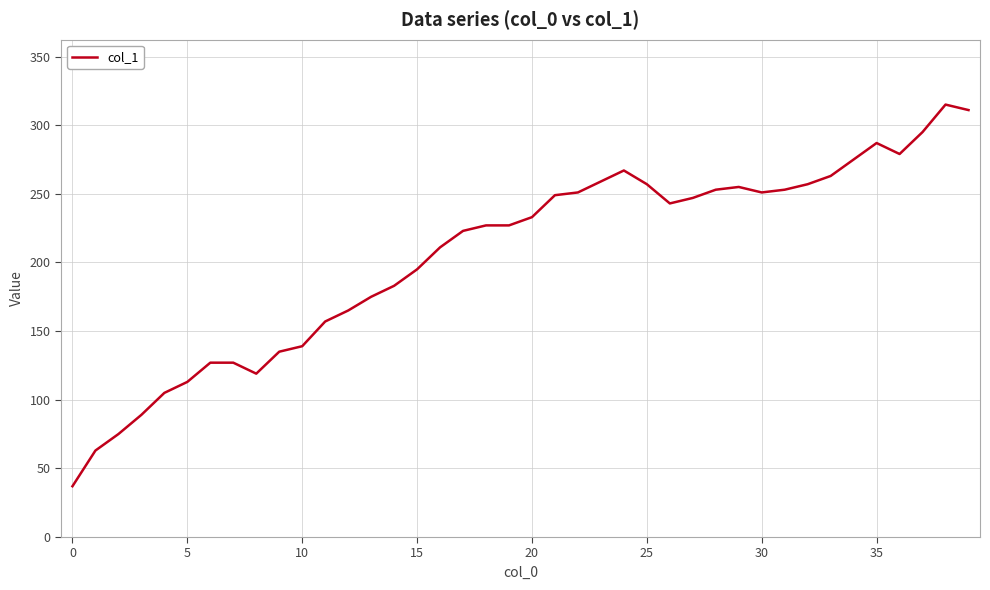

True or false: there are more than 2 points higher than both neighbors.

True